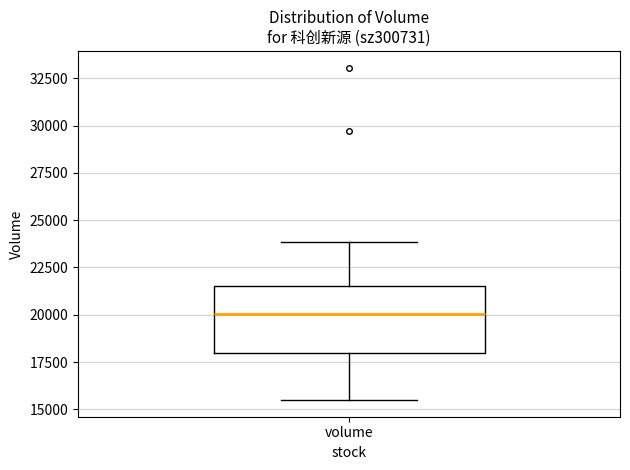

Transcribe this box plot: give where the median line is, the range the box spans, and where the two whiskers end, as read against the y-axis. The values are not printed on the chart, so give them approximately, as read against the axis.

median 20000, box 18000 to 21500, whiskers 15500 to 24000